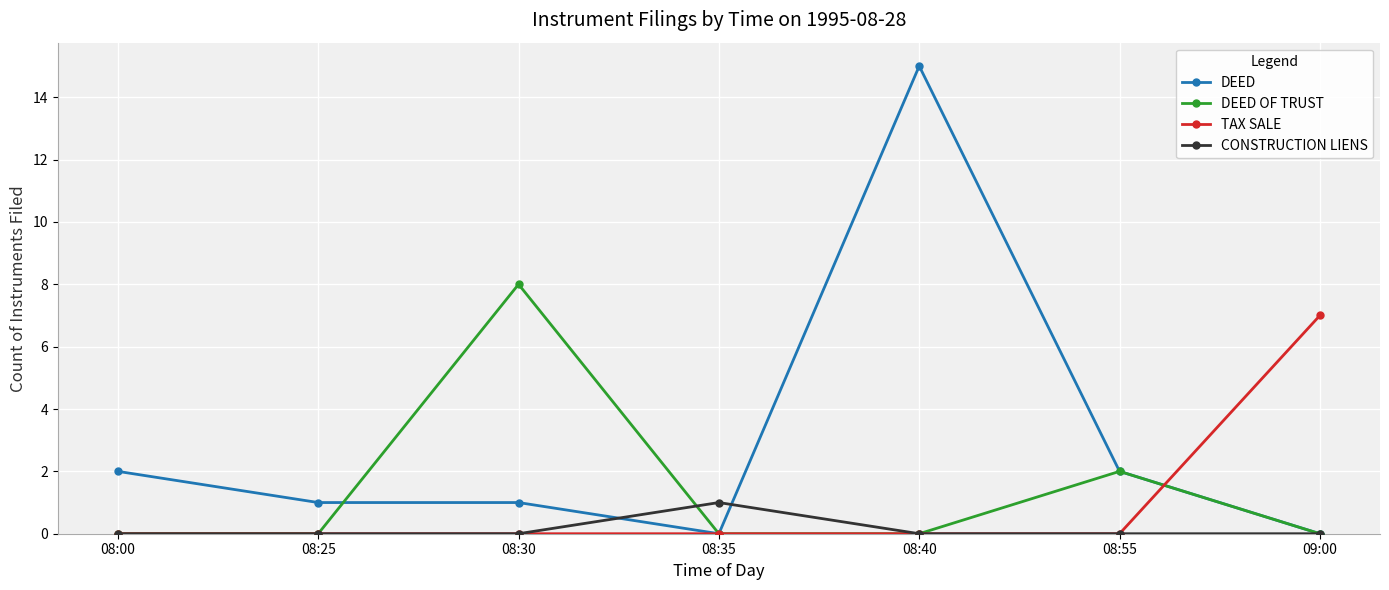

List the series in order of their peak value, lowest first.

CONSTRUCTION LIENS, TAX SALE, DEED OF TRUST, DEED